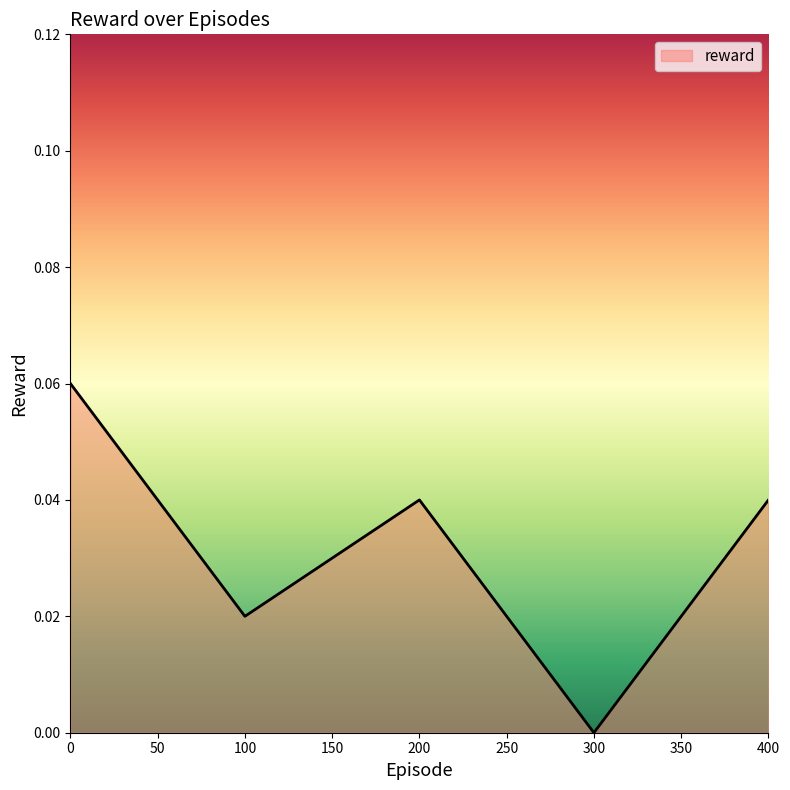

At which category does the data reach its first local peak?

200